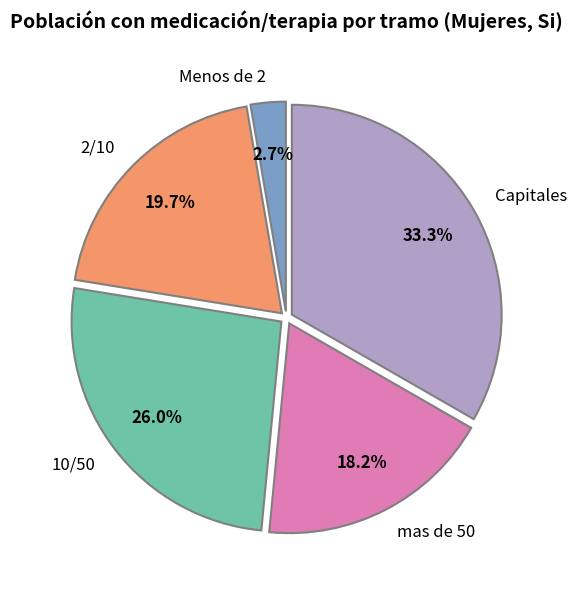

What is the ratio of the value at Capitales to the value at 2/10?

1.7